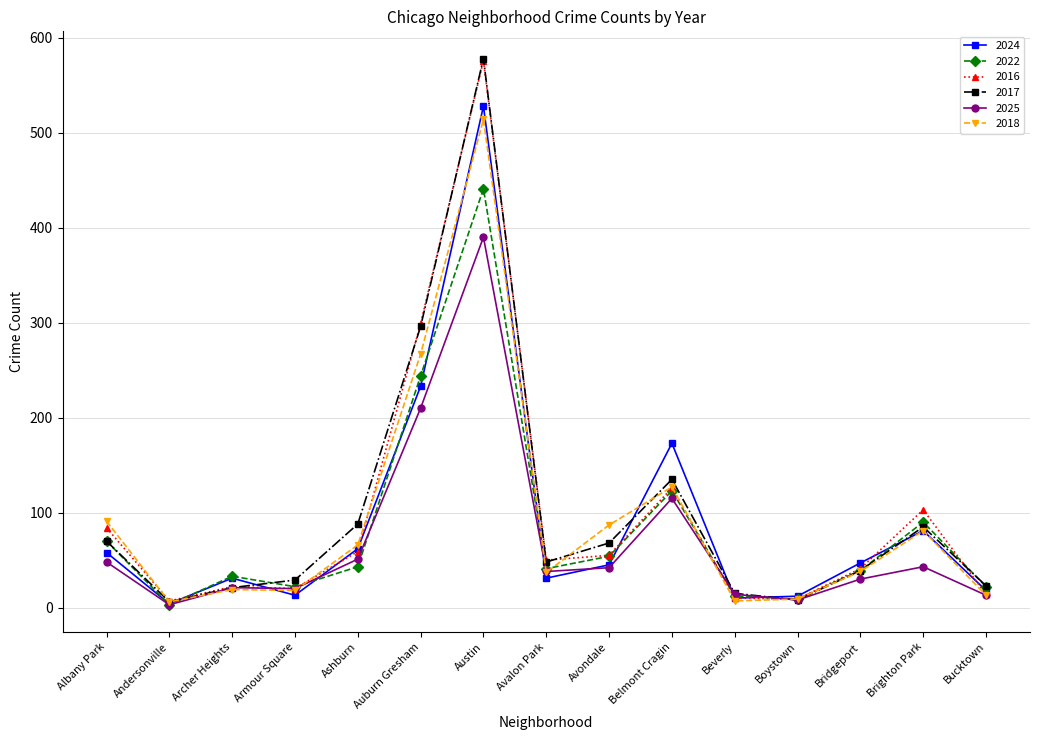

At which category is the sum across all series the highest?

Austin